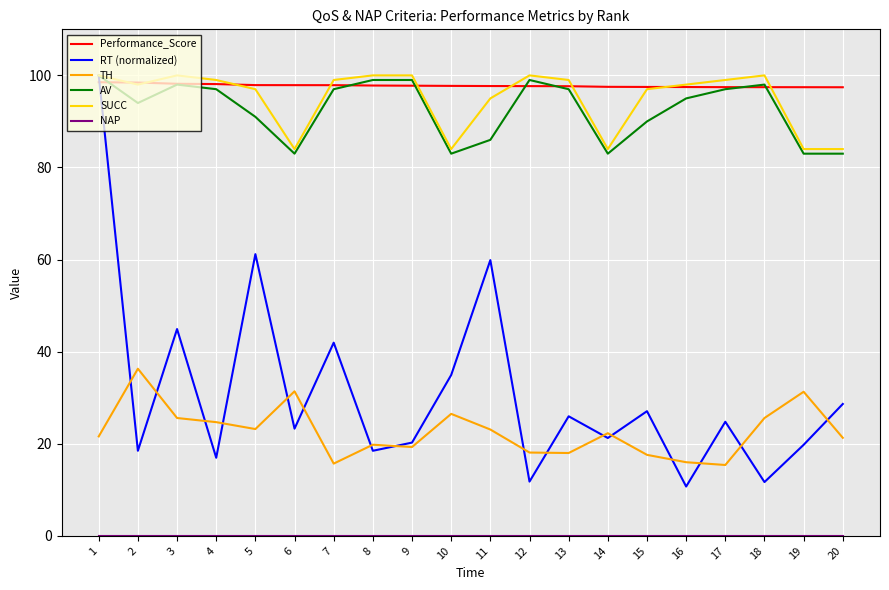

True or false: Performance_Score and TH intersect in this chart.

False